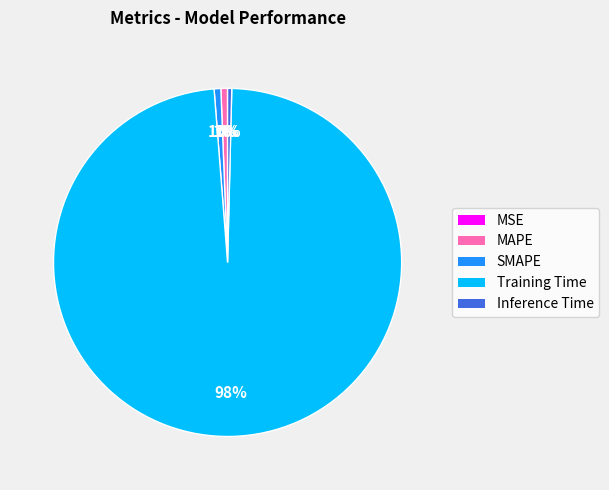

What is the largest slice in the pie chart?

Training Time